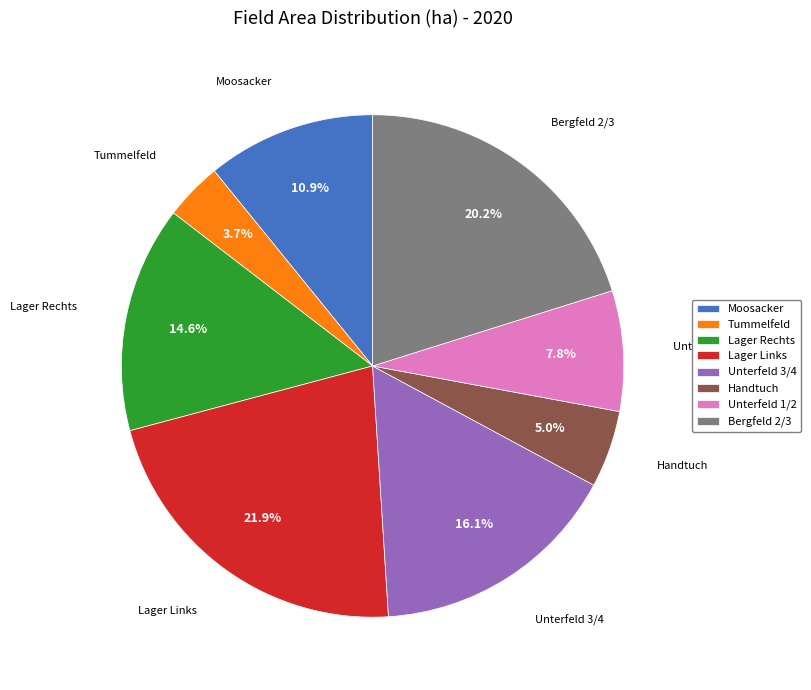

Rank the categories by value from highest to lowest.

Lager Links, Bergfeld 2/3, Unterfeld 3/4, Lager Rechts, Moosacker, Unterfeld 1/2, Handtuch, Tummelfeld